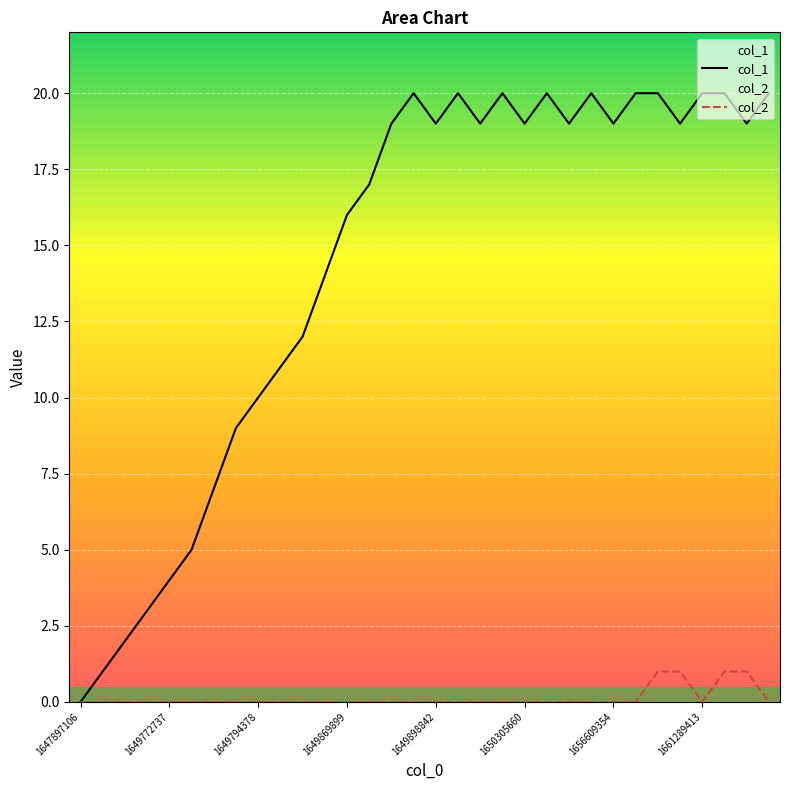

Is it true that col_2 equals 0 at 14?

True